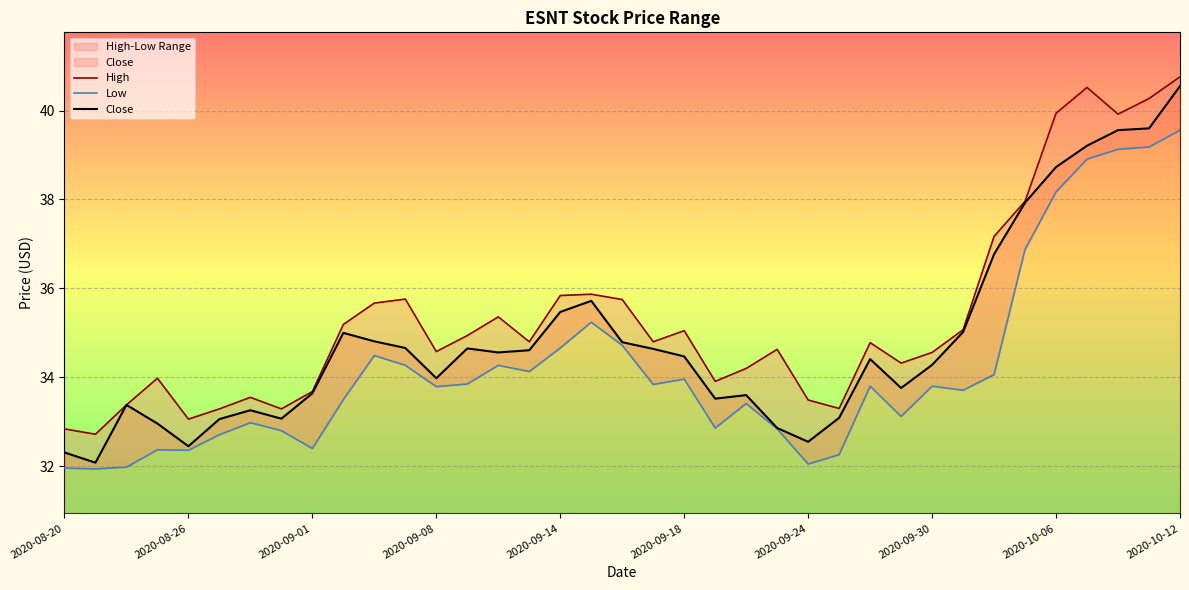

Is it true that Close equals 40.5 at 2020-10-12?

True